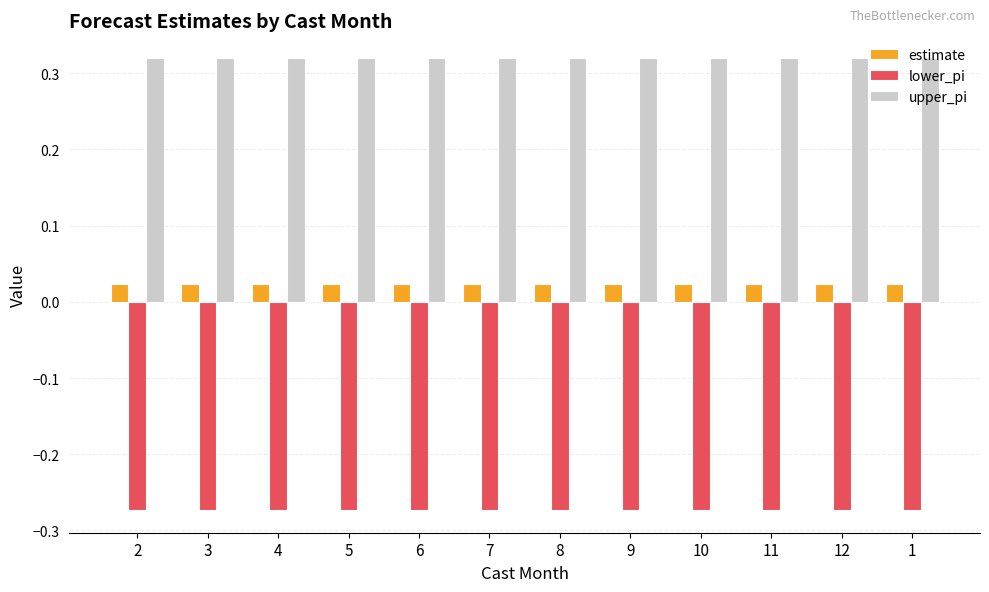

What is the total value across all series at 4?

0.1